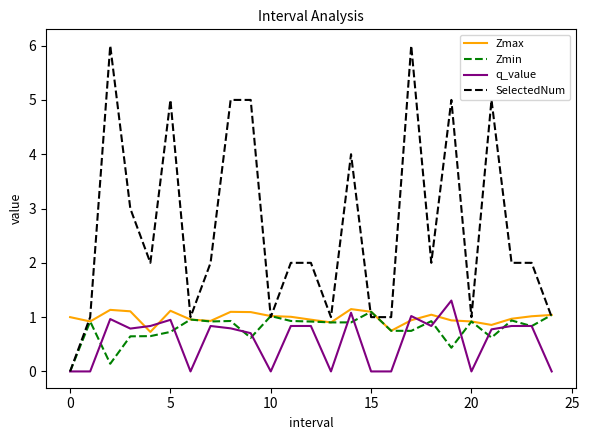

What is the maximum value for Zmax?

1.1